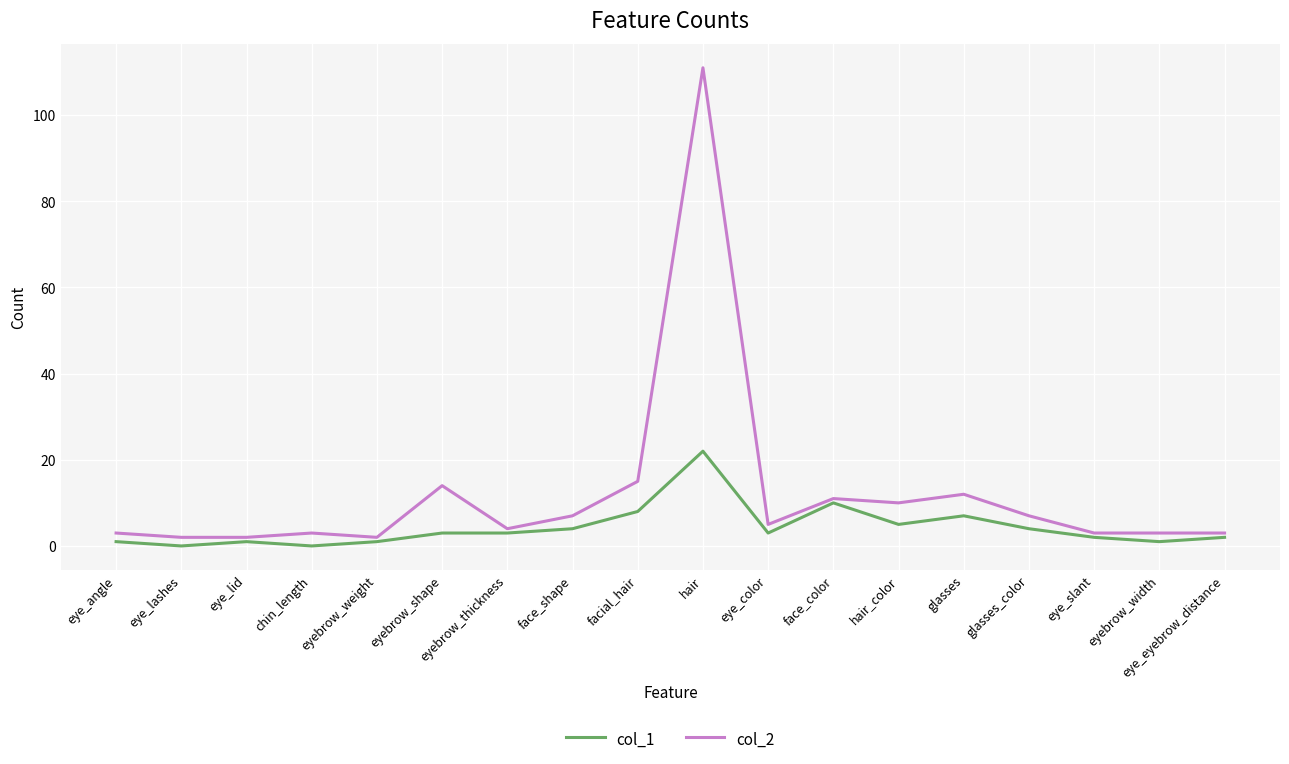

What is the average value of the col_2 series?

12